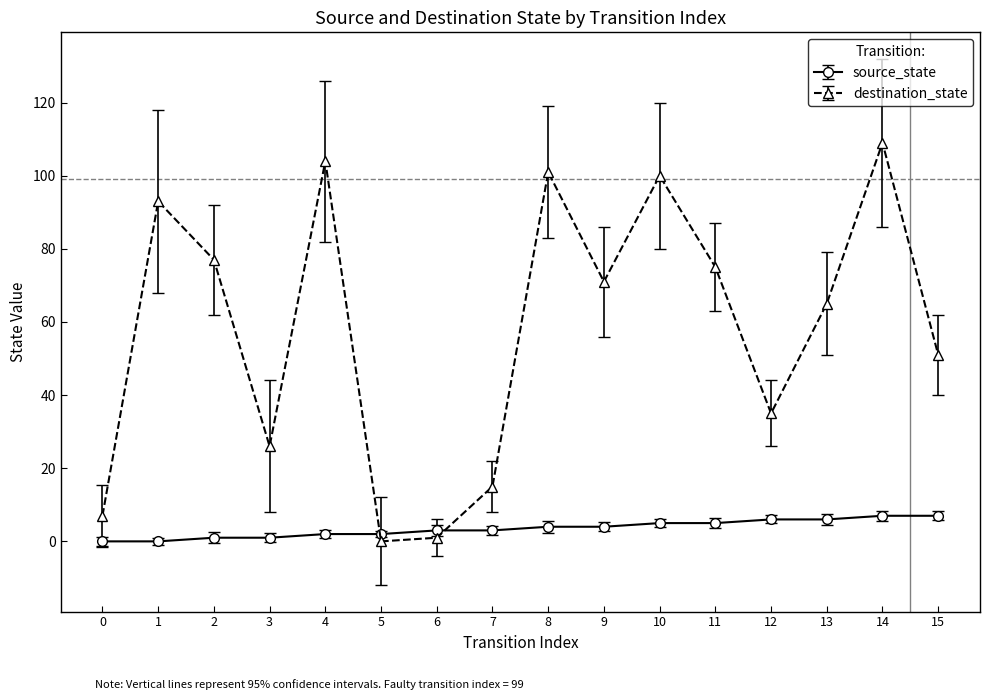

Which series has the largest range (max minus min)?

destination_state